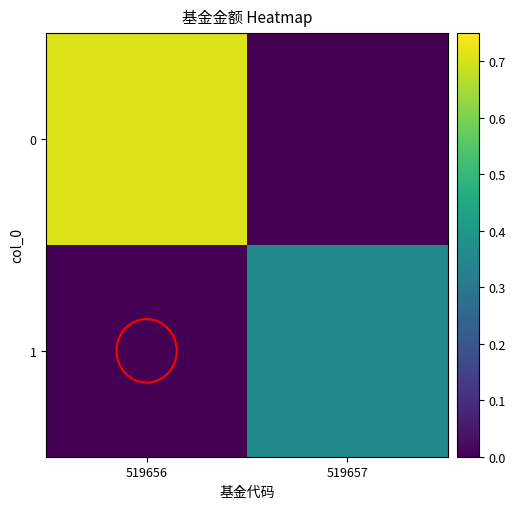

At 519657, list the series in order from largest to smallest.

1, 0